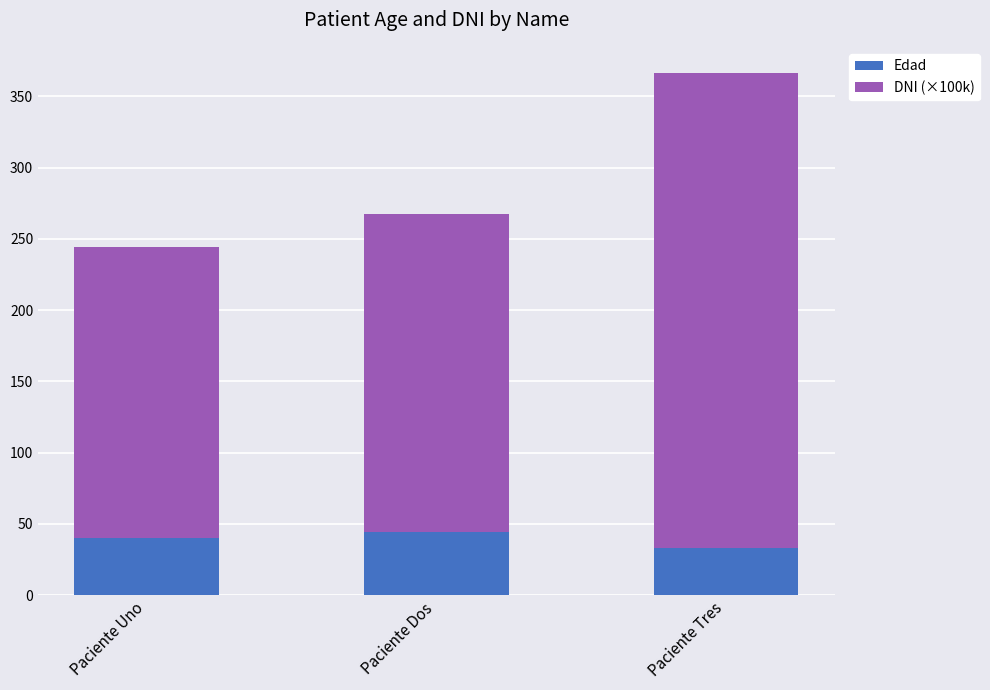

Reading left to right, transcribe the values for Edad.

40.0	44.0	33.0